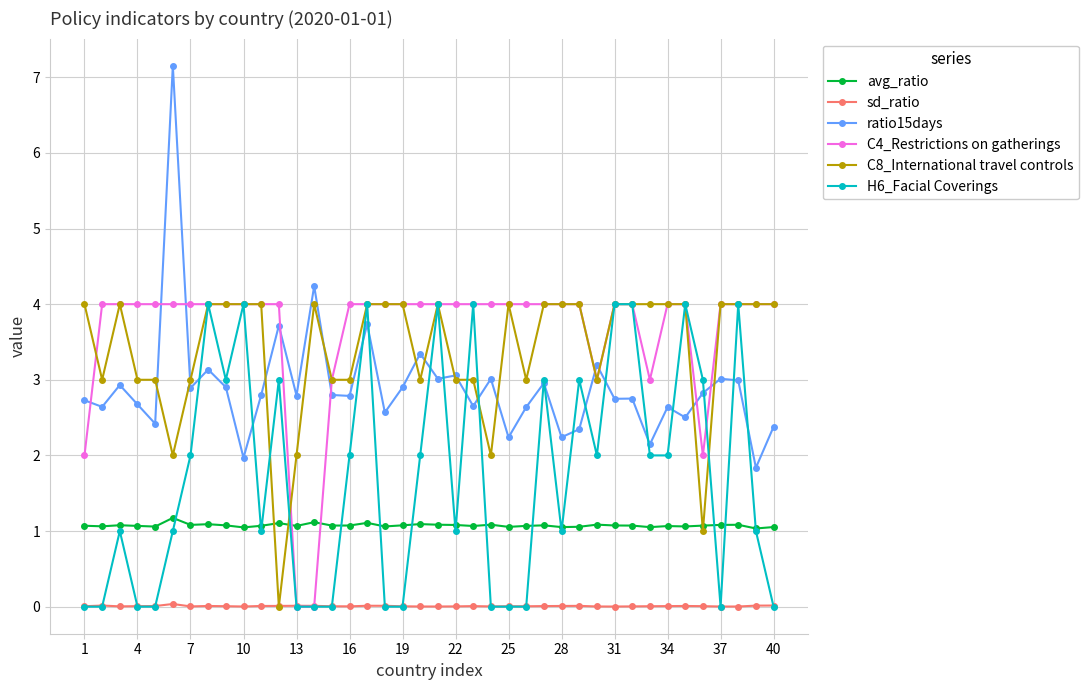

What is the greatest value displayed?

7.2